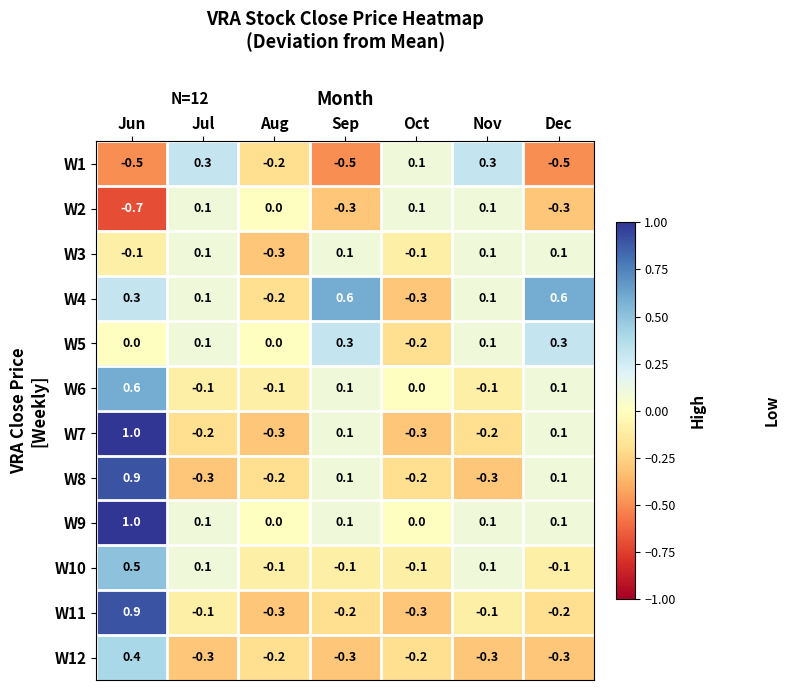

What is the total value across all series at Jun?

4.3